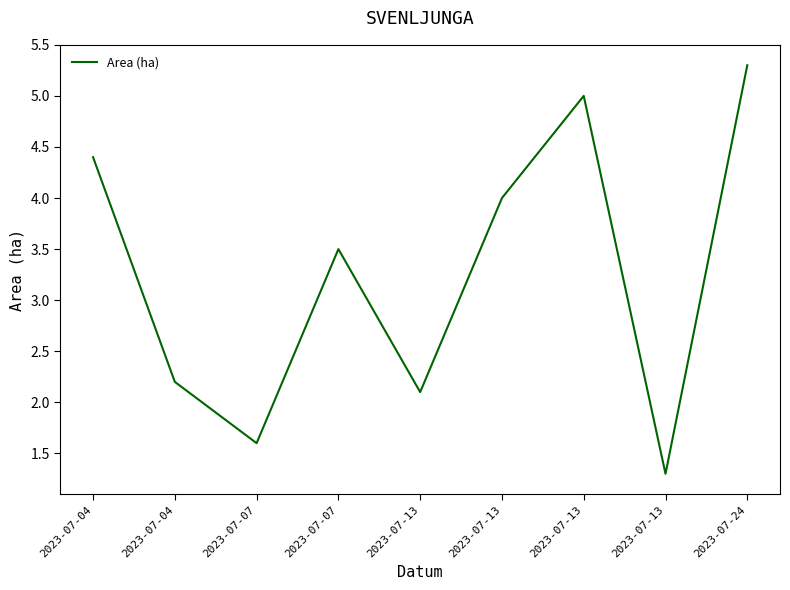

How many lines are shown in the chart?

1